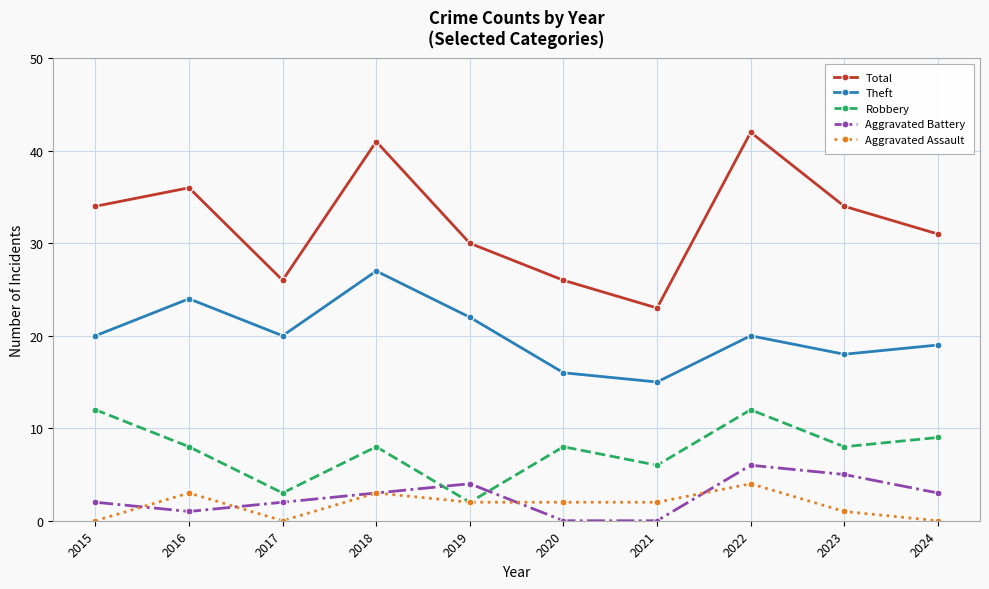

What is the approximate value of Total at 2019?

30